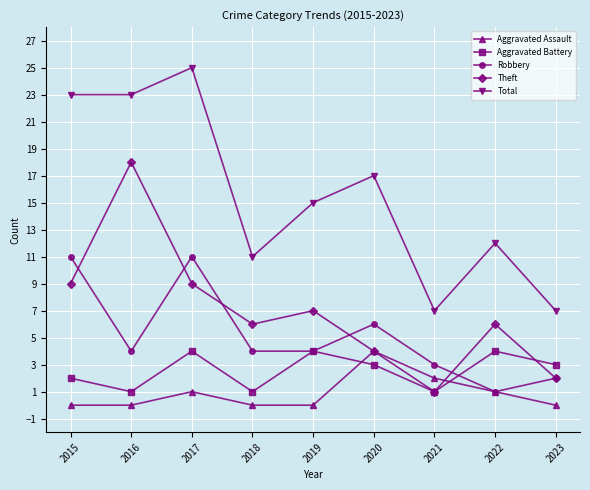

True or false: Theft has more than 1 points higher than both neighbors.

True